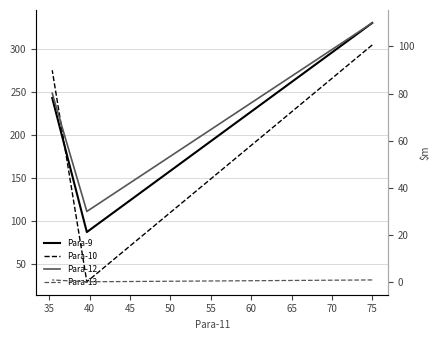

How many distinct data groups are displayed?

4